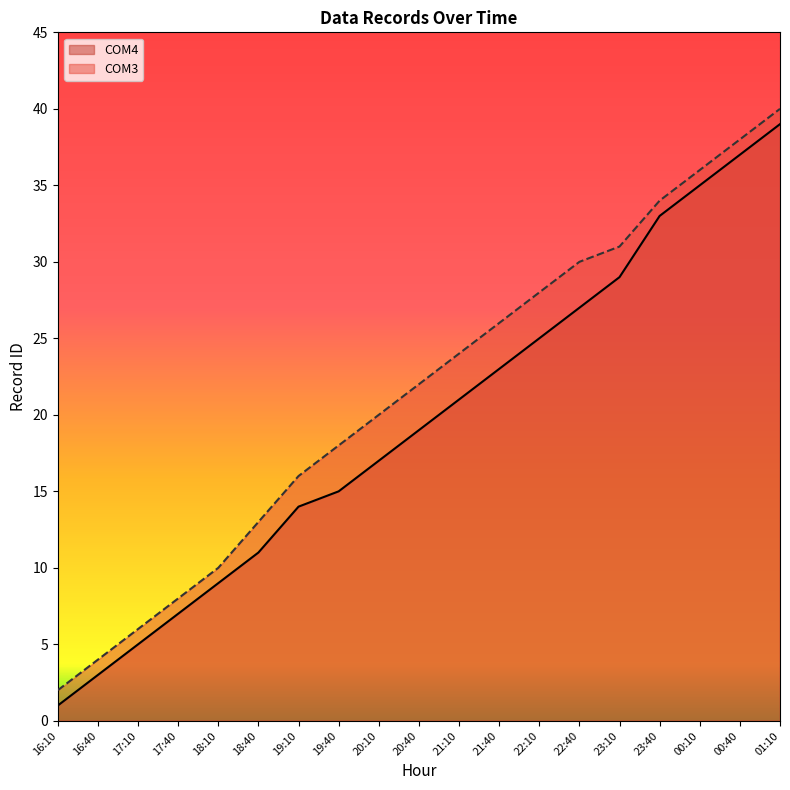

True or false: COM4 and COM3 intersect in this chart.

False